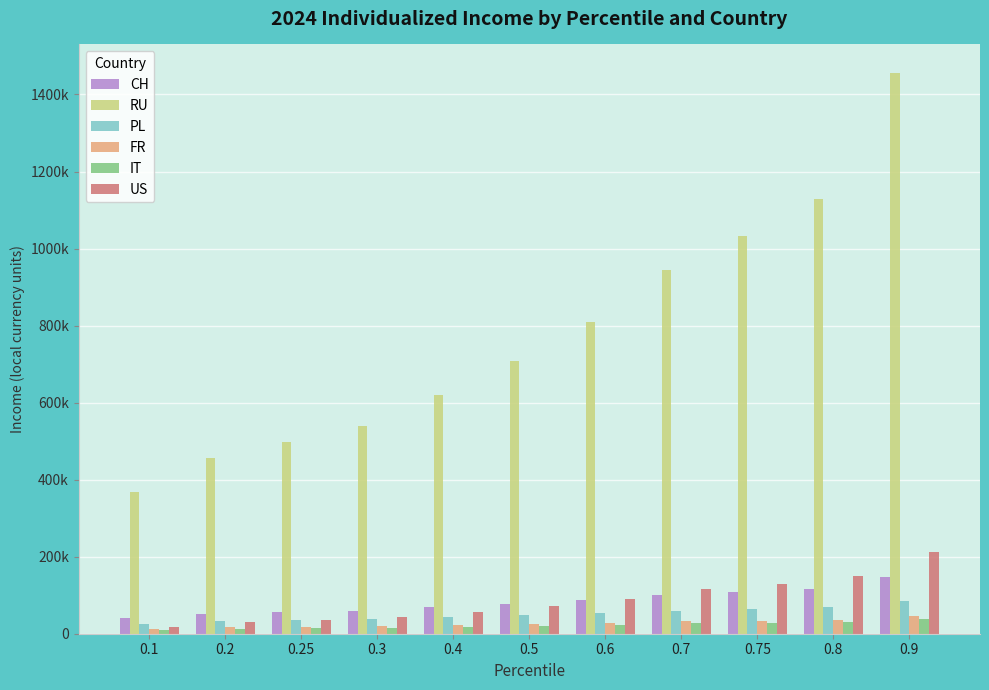

The US series shows 52035.1 at 0.2. True or false?

False